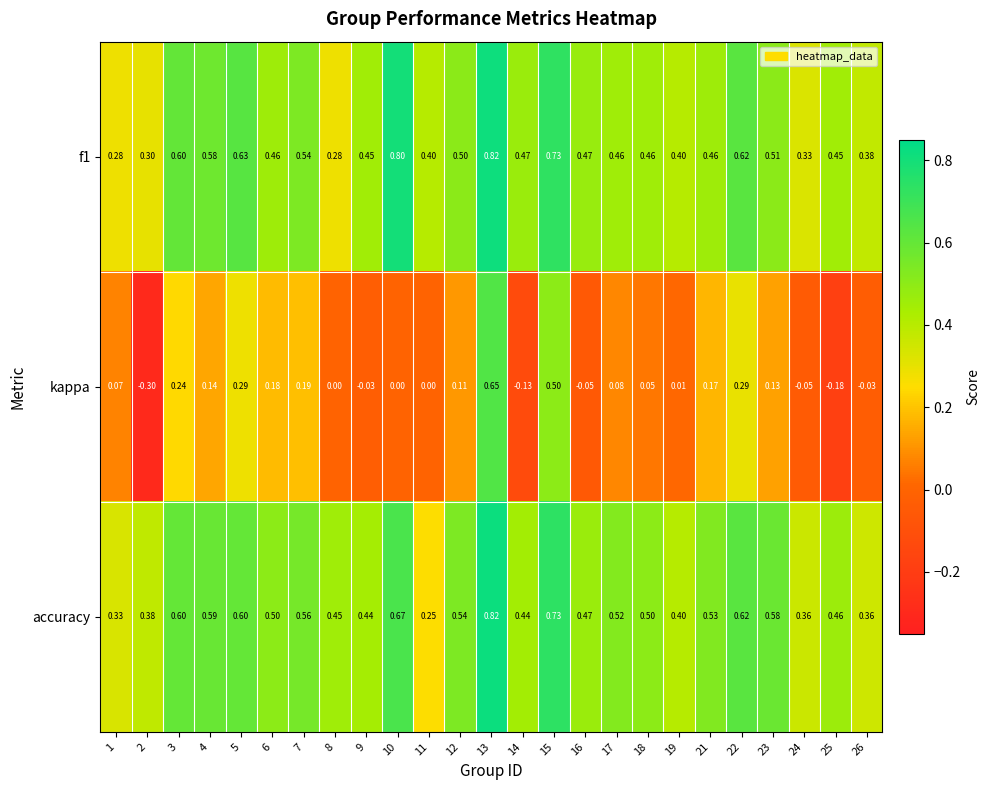

Is the value of f1 at 1 greater than the value of kappa at 15?

No